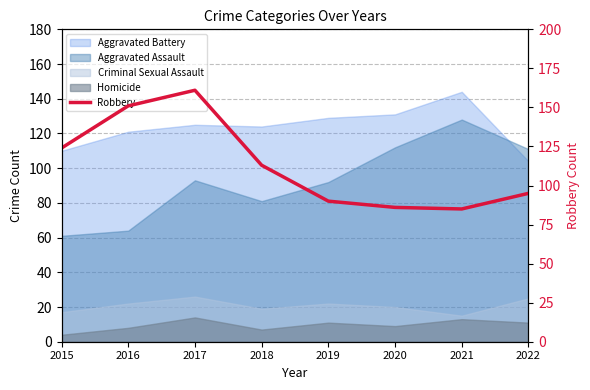

The value at 2021 is 85. True or false?

True